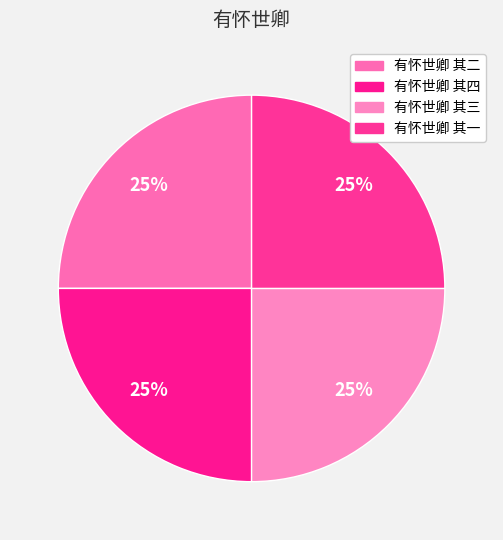

Is 有怀世卿 其四 the majority of the pie?

No